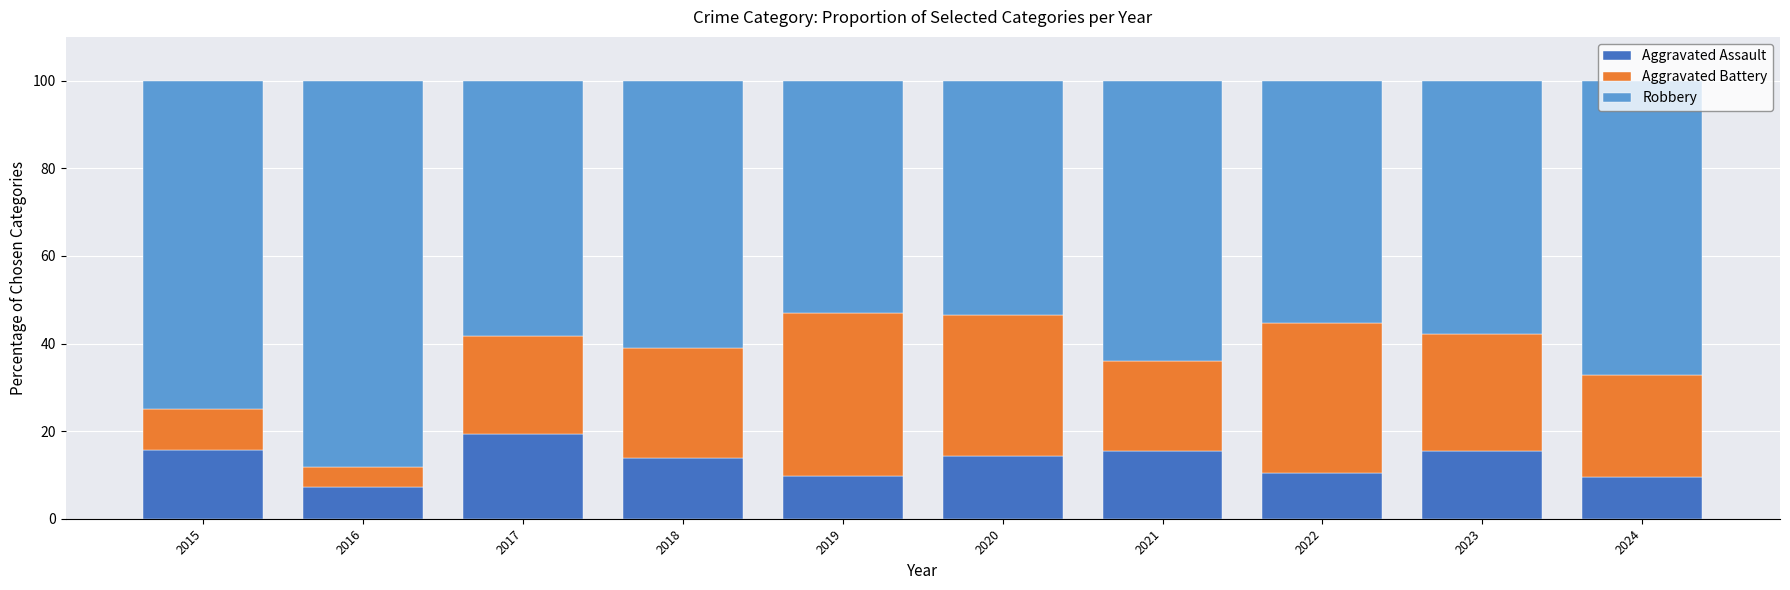

What is the sum of the Aggravated Assault values at 2015 and 2018?

29.5